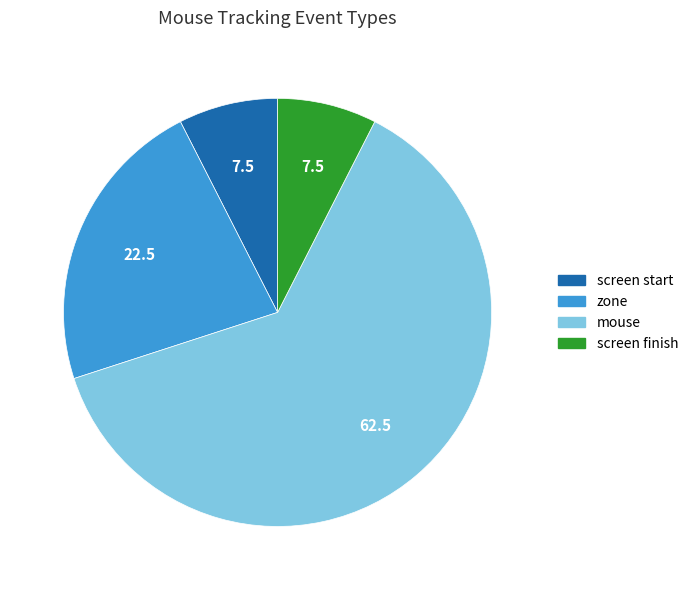

What is the largest slice in the pie chart?

mouse